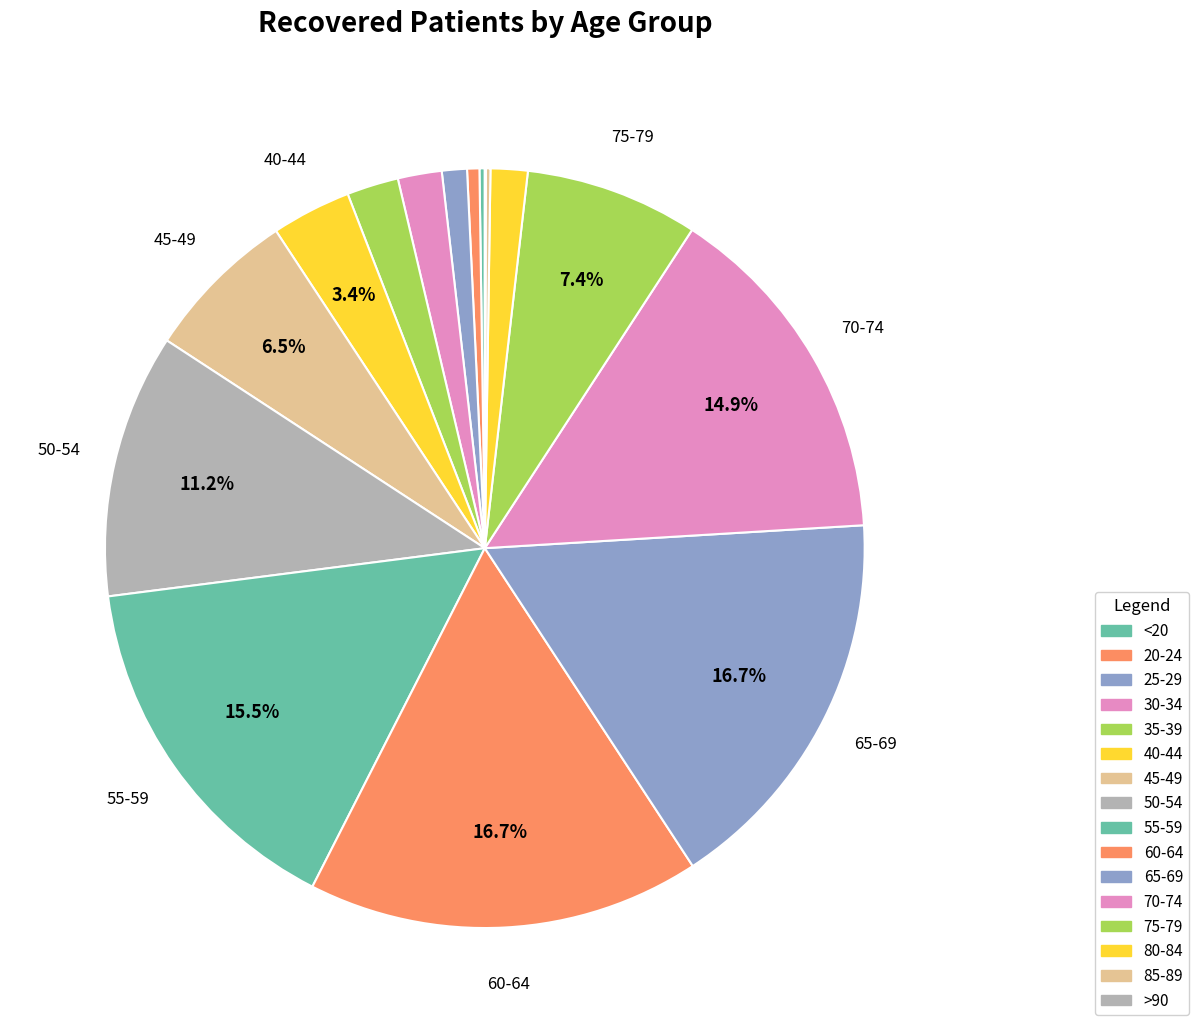

Is 80-84 the majority of the pie?

No